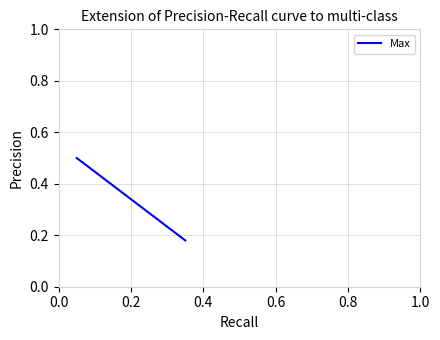

What is the label of the 11th point from the right?

0.6